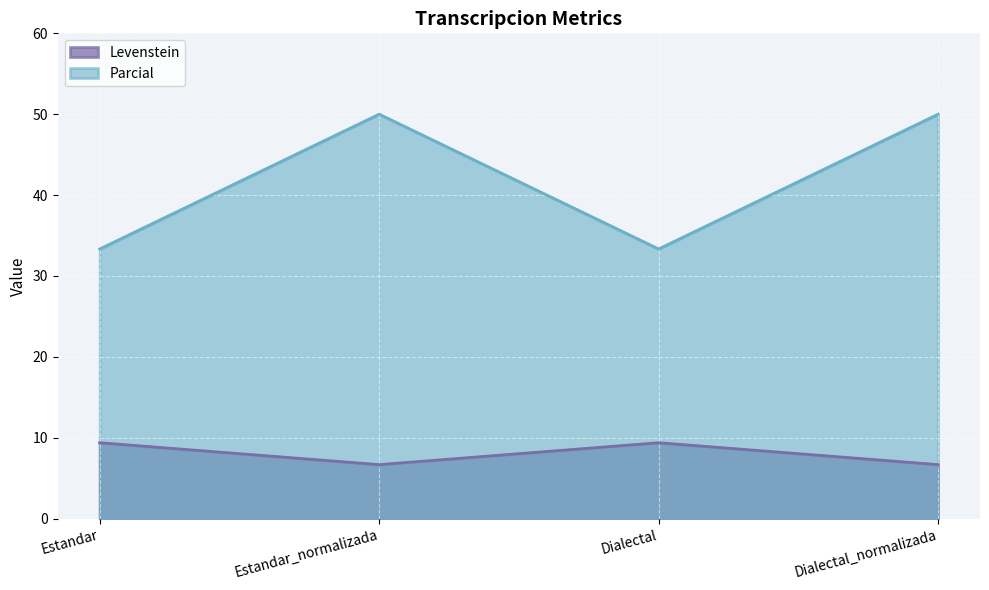

What is the lowest value of the Levenstein series?

6.7